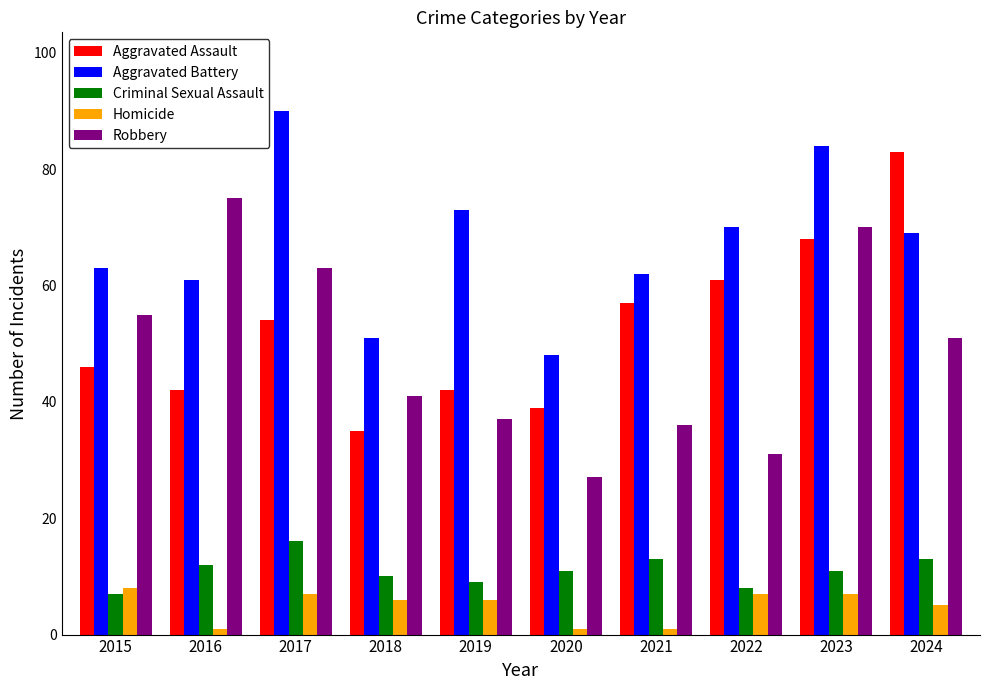

List the labels in order of Robbery value, largest first.

2016, 2023, 2017, 2015, 2024, 2018, 2019, 2021, 2022, 2020